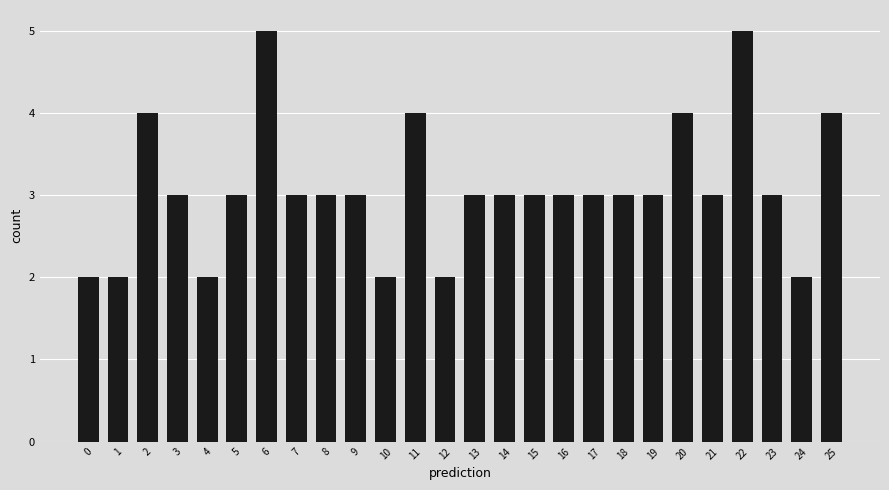

How many values are between 3 and 4?

18